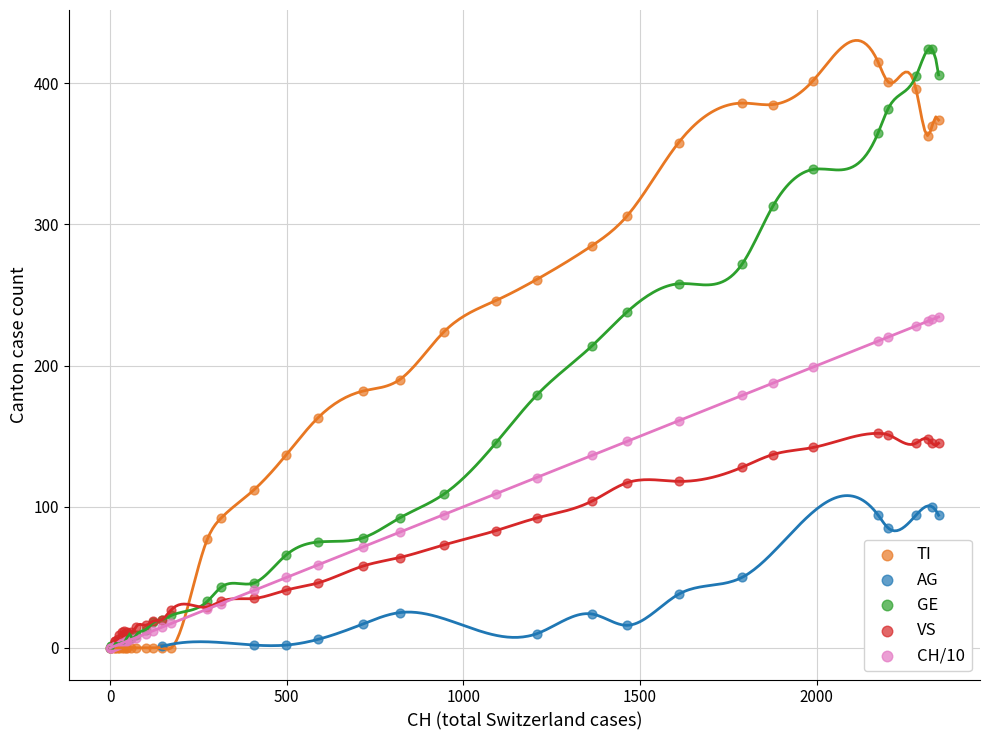

Which series reaches the maximum Y coordinate?

GE